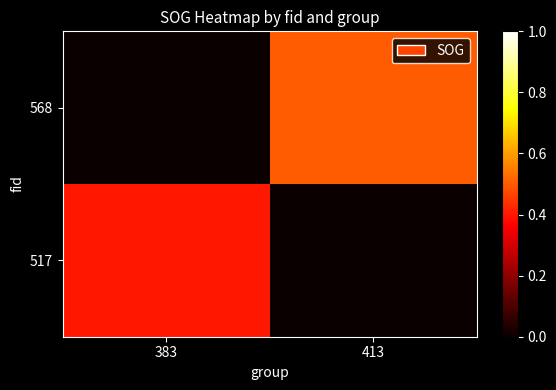

List the series in order of their overall mean, lowest first.

517, 568